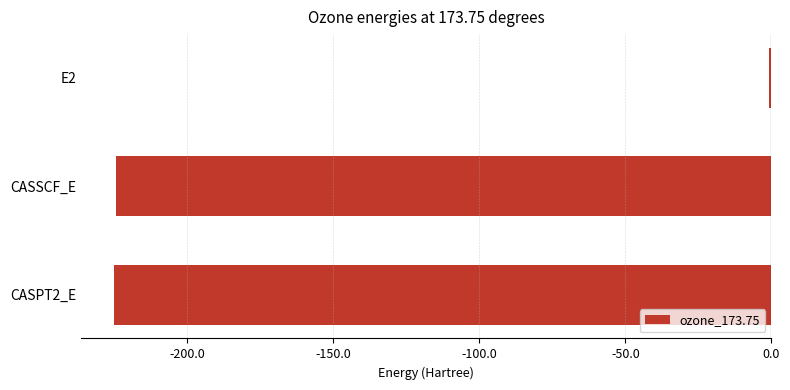

The chart shows a value of -144.7 at CASSCF_E. True or false?

False